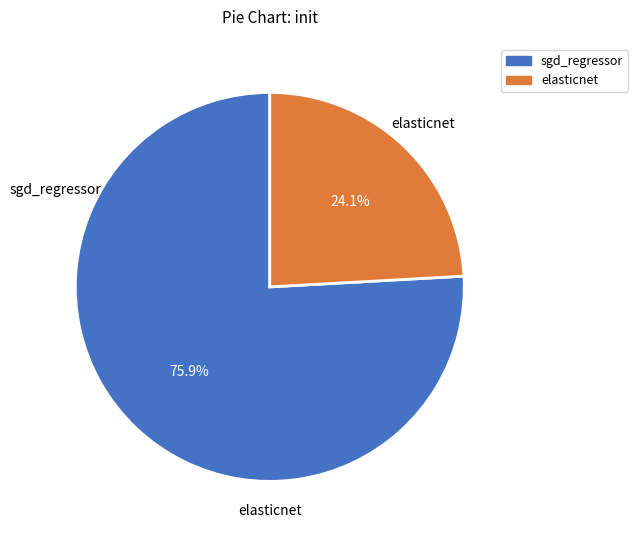

Which has a higher value, sgd_regressor or elasticnet?

sgd_regressor